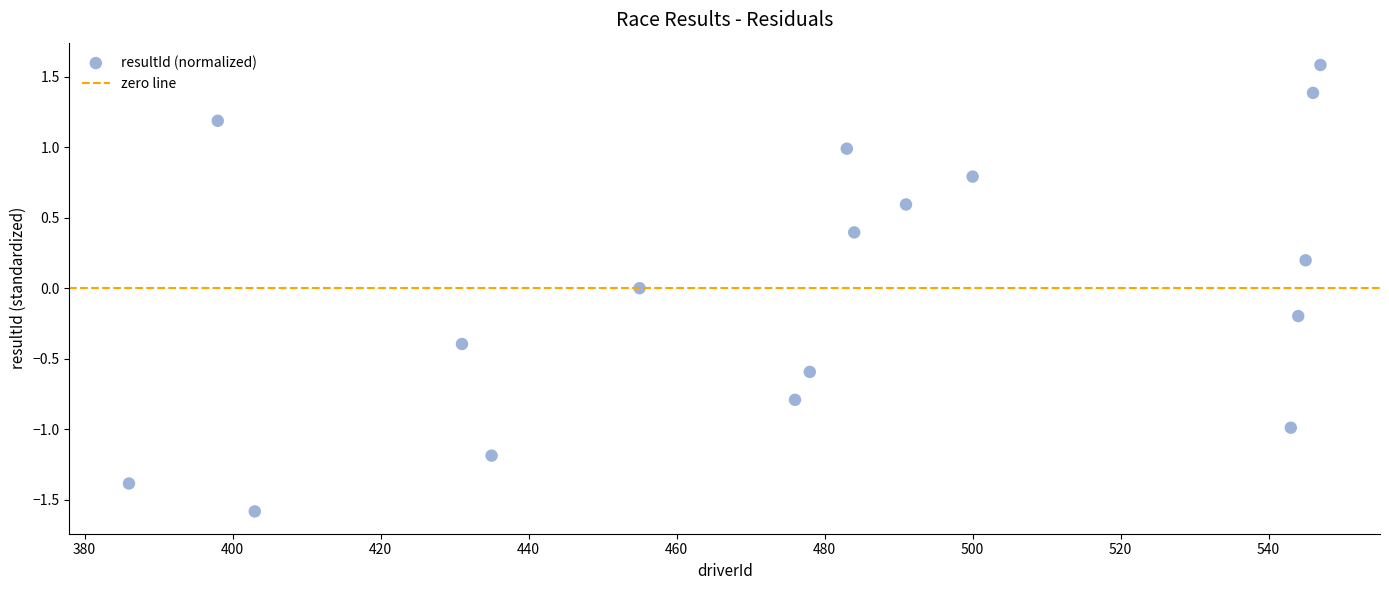

What is the range of X values (max minus min)?

161.0